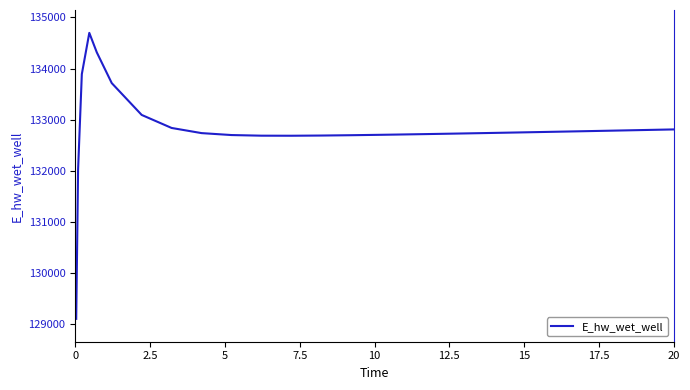

What is the difference between the maximum and minimum values?

5601.8